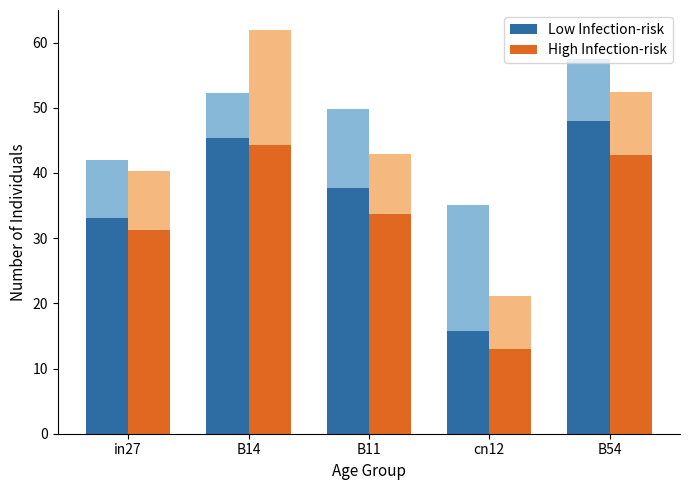

Reading right to left, what are all the values shown in this chart?

Low Infection-risk: B54=48.0	cn12=15.7	B11=37.7	B14=45.4	in27=33.1
High Infection-risk: B54=42.8	cn12=13.0	B11=33.7	B14=44.3	in27=31.2